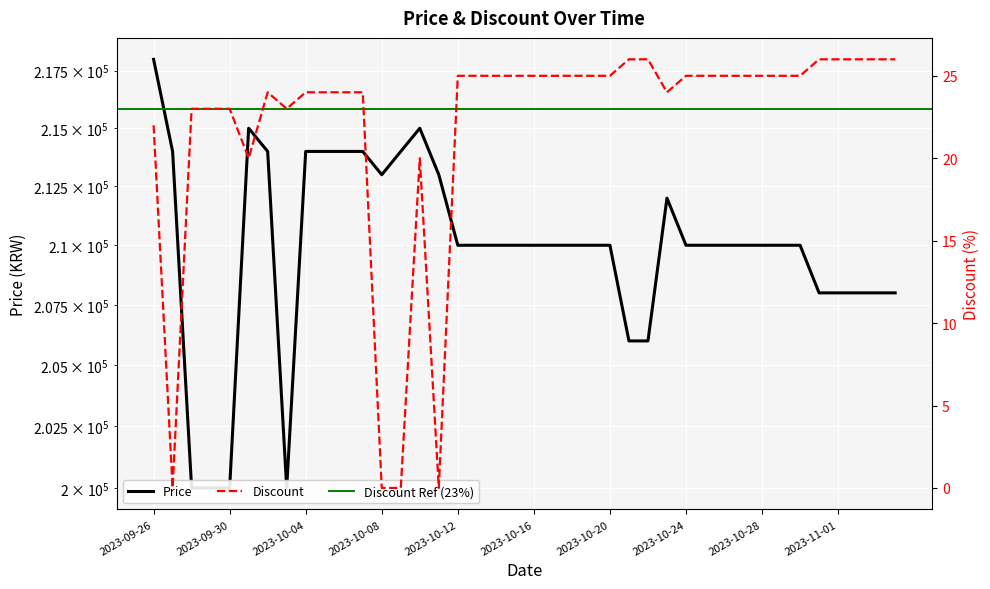

What is the label of the 4th point from the left?

2023-09-29